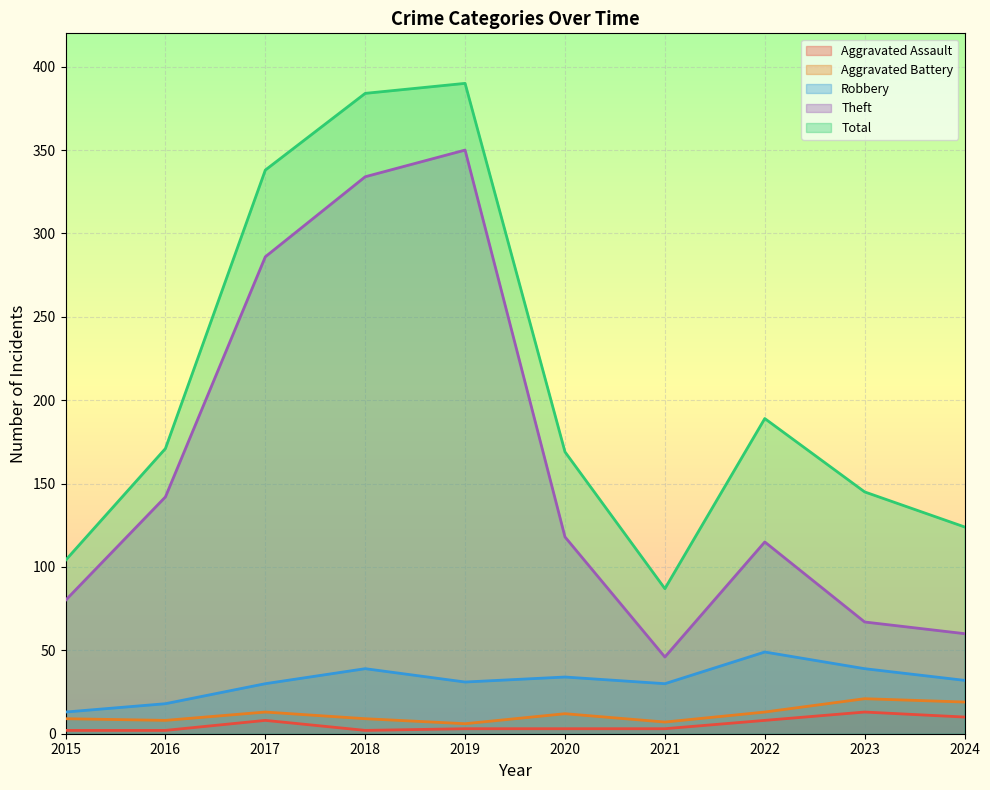

What is the sum of all Robbery values?

315